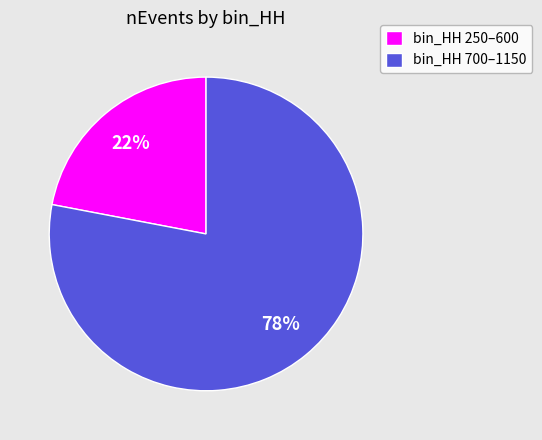

To the nearest percent, what is the average slice percentage?

50%